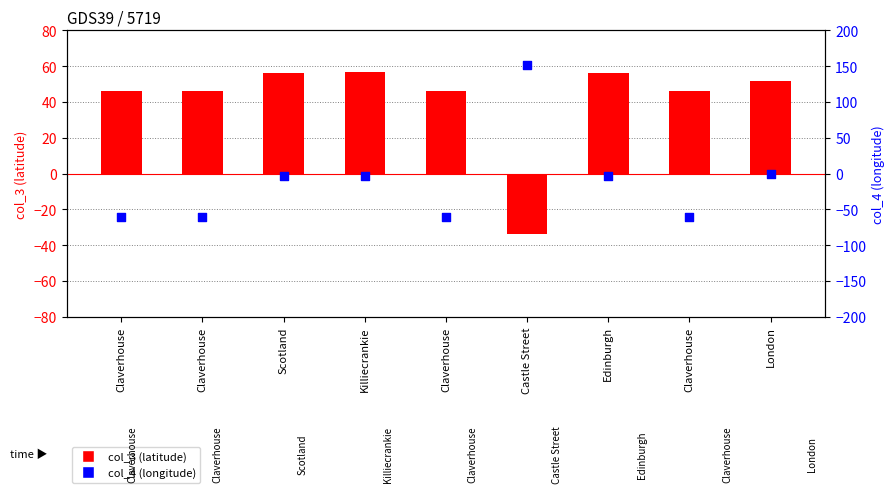

Which series contains the highest Y value?

col_4 (lon)